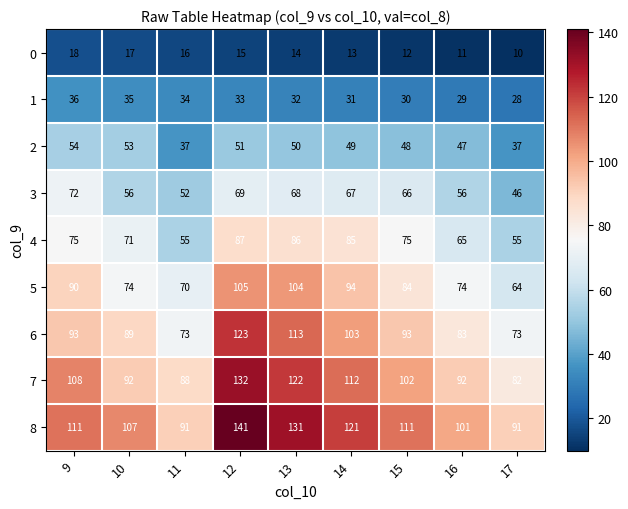

At how many categories does at least one series exceed 57?

9